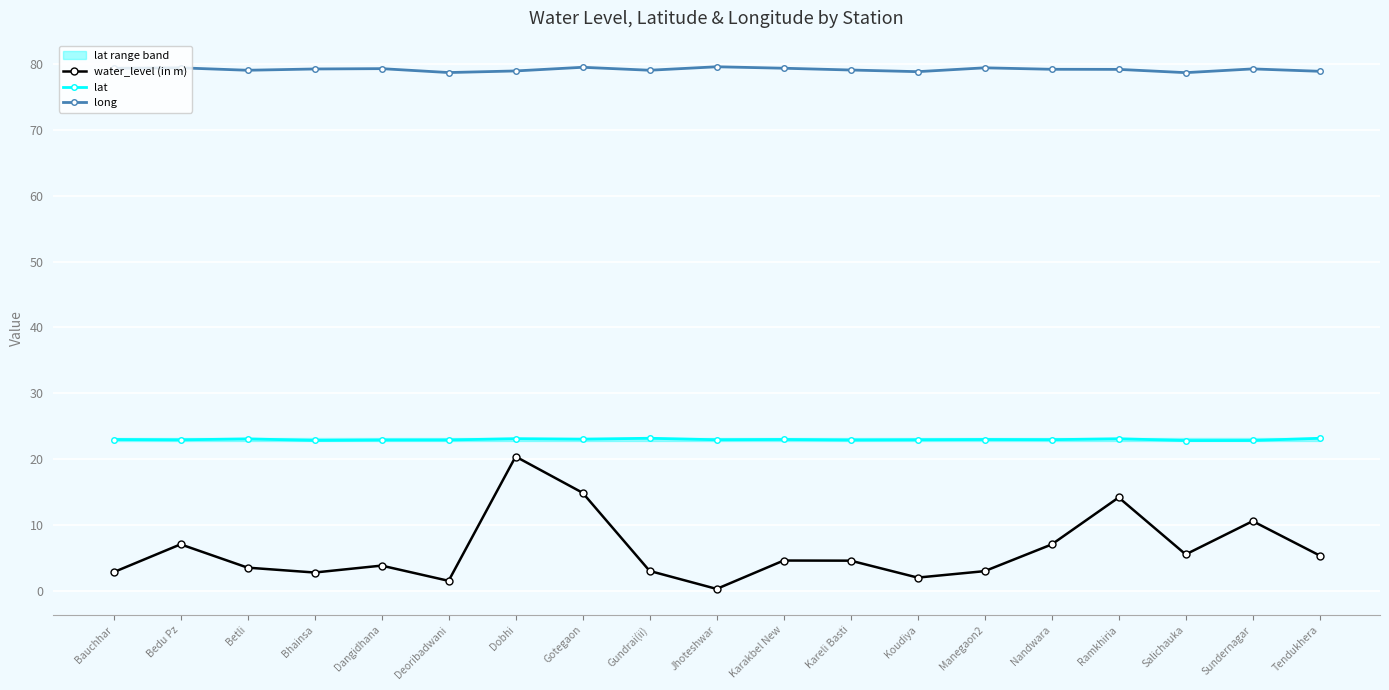

At which category is the sum across all series the highest?

Dobhi